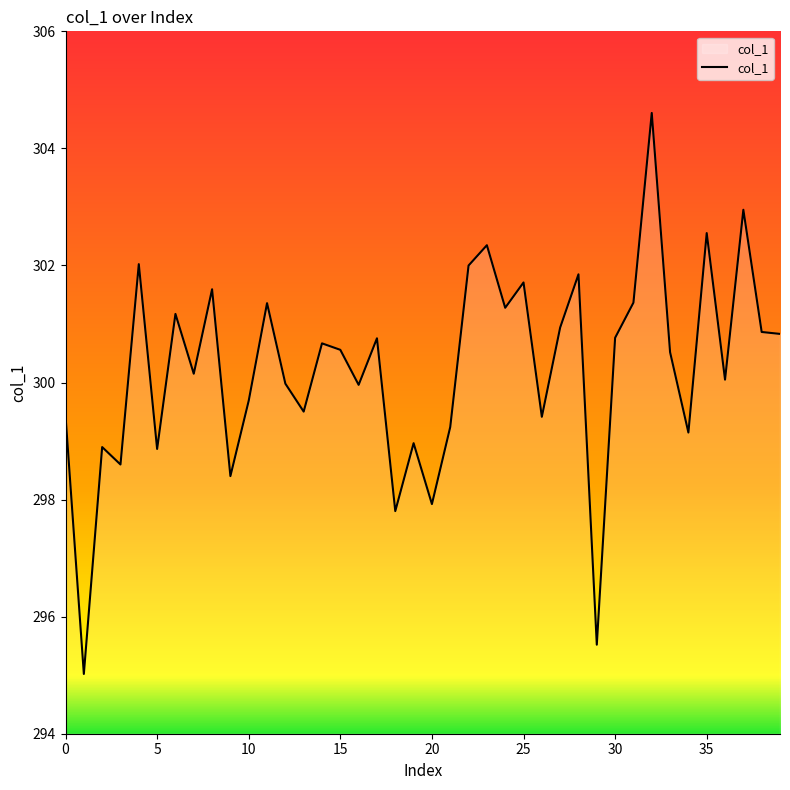

What is the smallest value displayed?

295.0